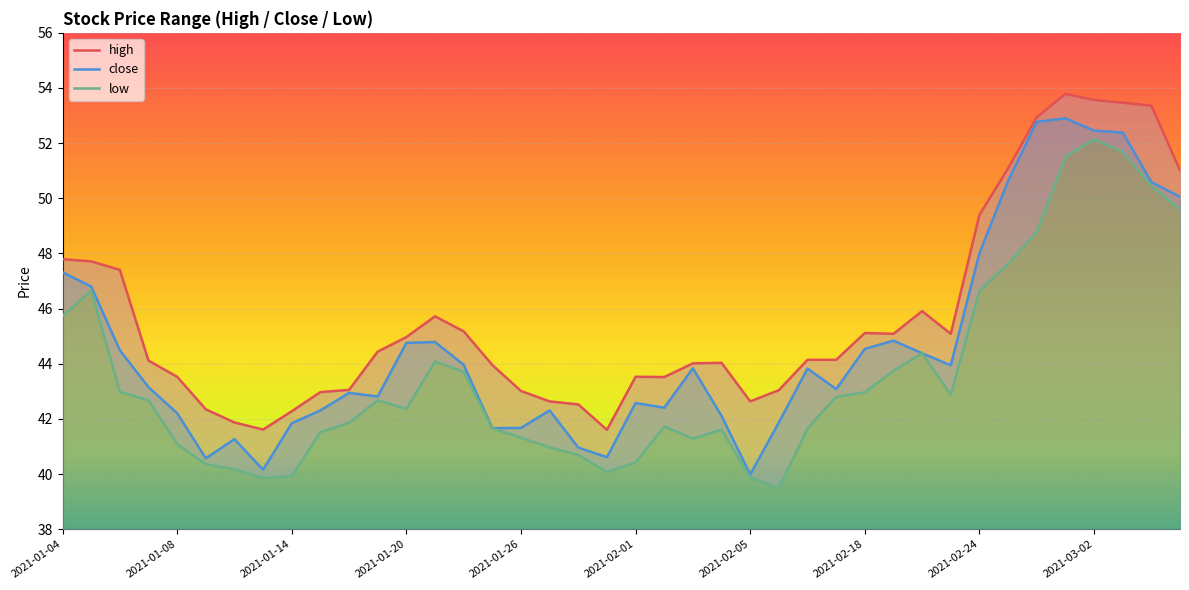

True or false: close has a value of 44.8 at 2021-01-20.

True